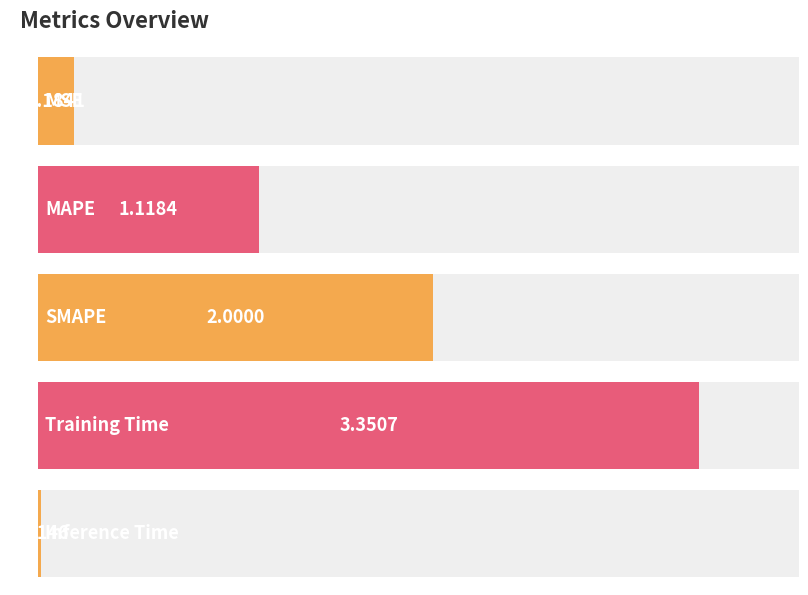

The chart shows a value of 0.0 at Inference Time. True or false?

False